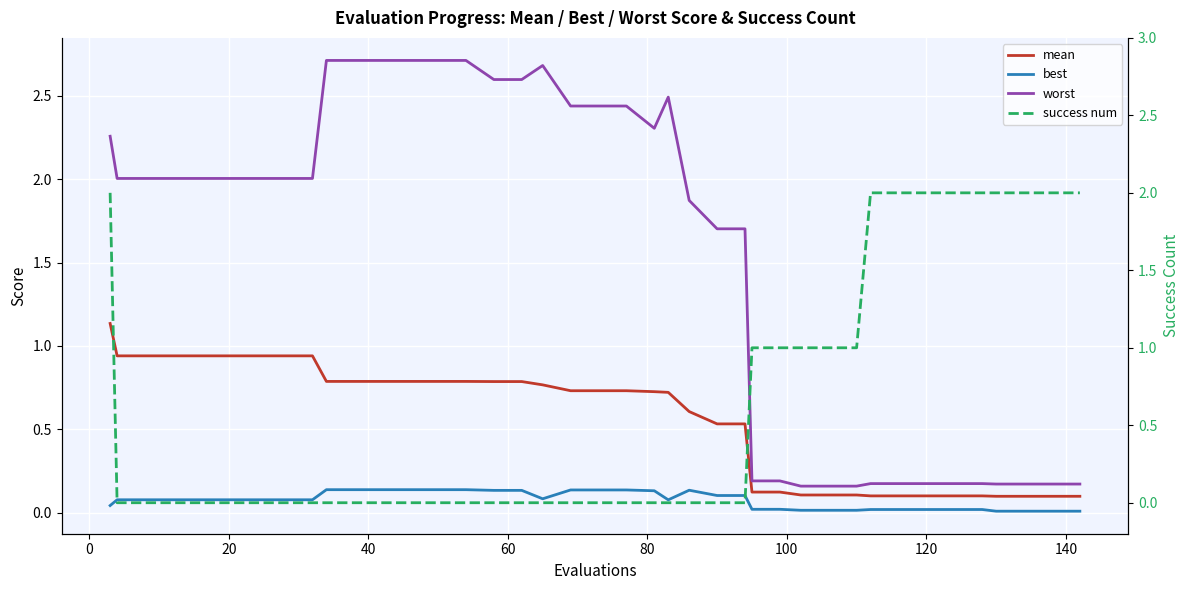

The value of best at −20 is 0.1. True or false?

False